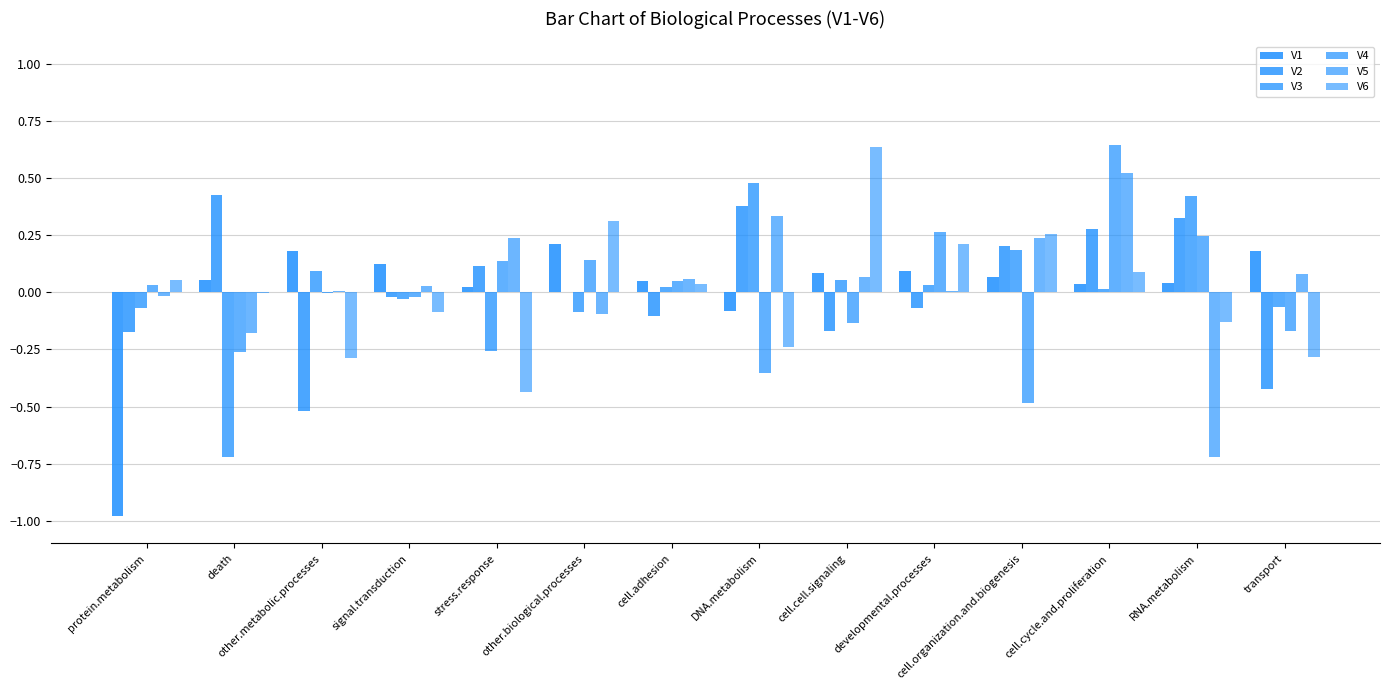

Count the number of data series in this chart.

6